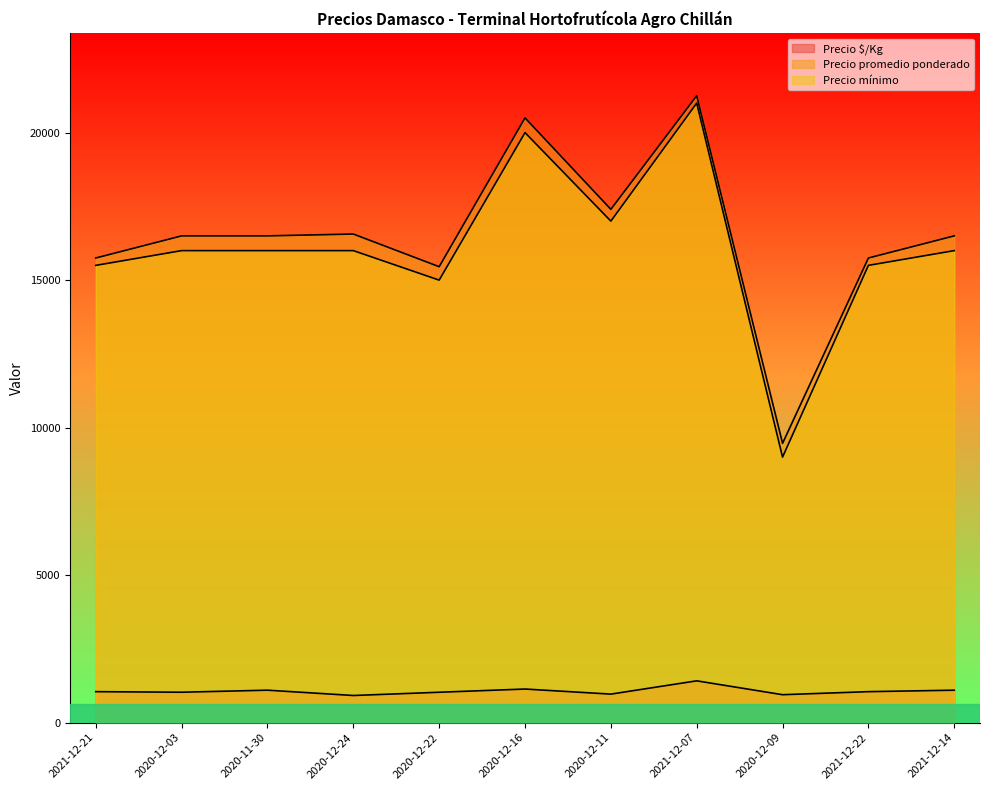

What is the minimum value for Precio promedio ponderado?

9467